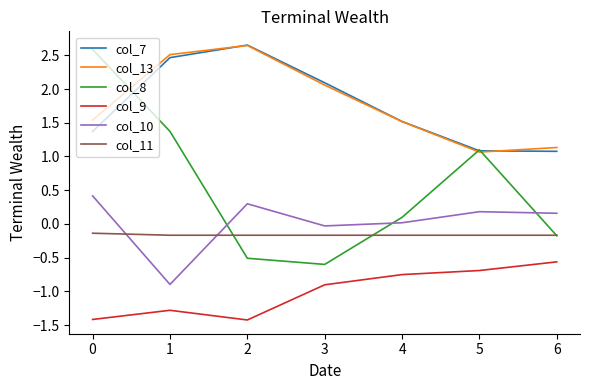

At which label is col_13 closest to 1?

5